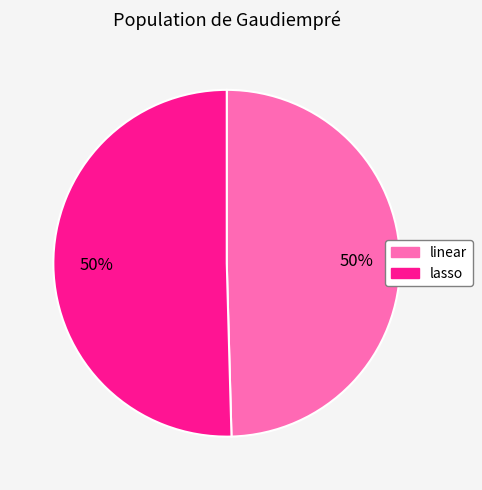

To the nearest percent, what is the average slice percentage?

50%